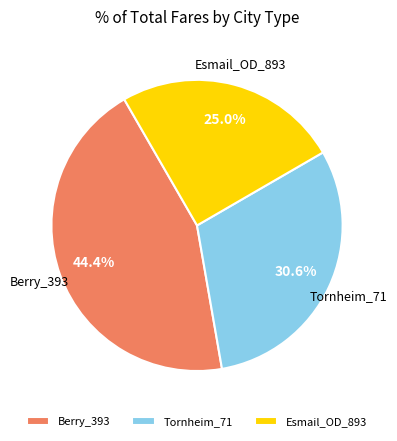

Does Esmail_OD_893 represent more than half of the total?

No